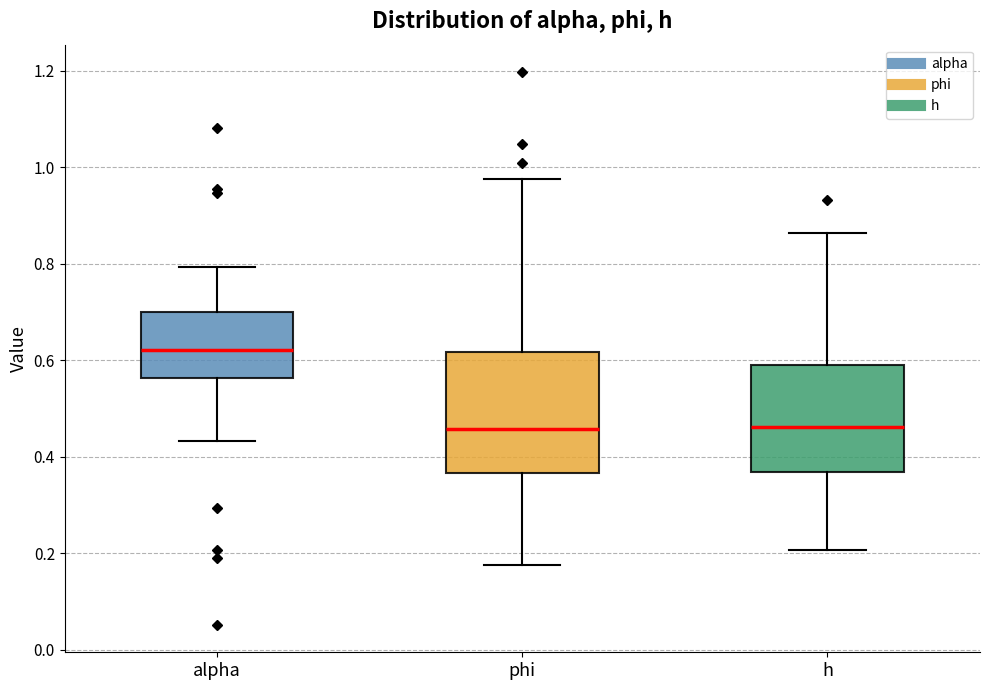

Reading left to right, read every box against the y-axis: the position of its median line, the range the box covers, and the ends of its whiskers. The values are not printed on the chart, so give them approximately, as read against the axis.

alpha: median 0.62, box 0.56 to 0.70, whiskers 0.44 to 0.80
phi: median 0.46, box 0.36 to 0.62, whiskers 0.18 to 0.98
h: median 0.46, box 0.36 to 0.60, whiskers 0.20 to 0.86